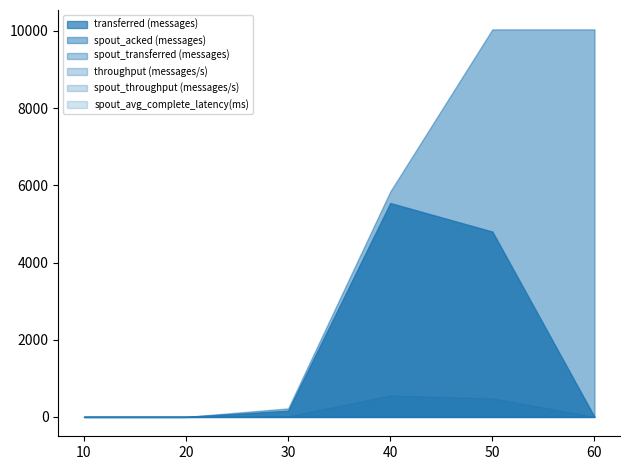

How many values in spout_avg_complete_latency(ms) are above zero?

4